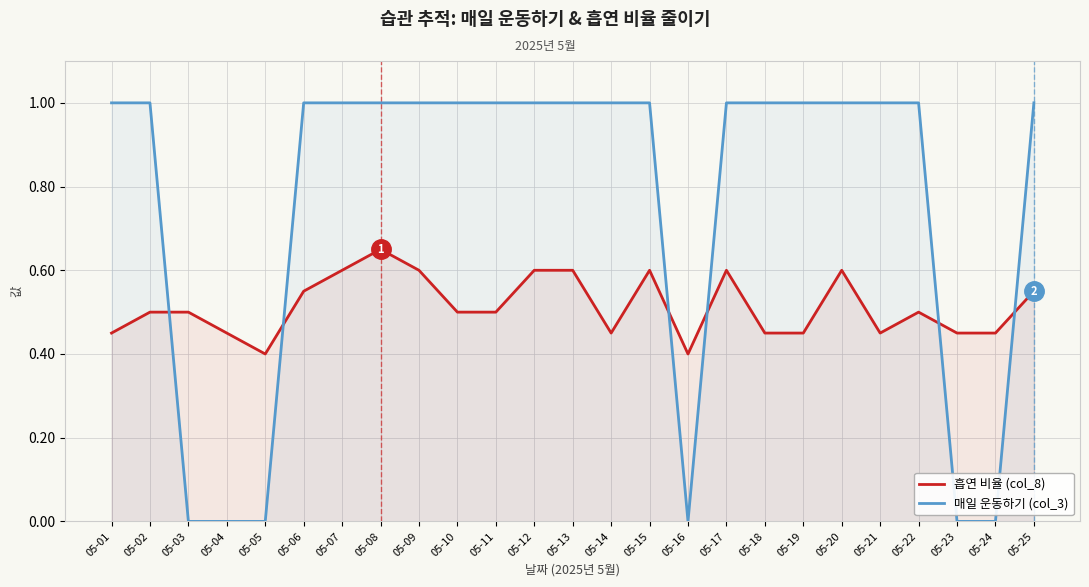

What is the sum of the 매일 운동하기 (col_3) values at 05-03 and 05-20?

1.0